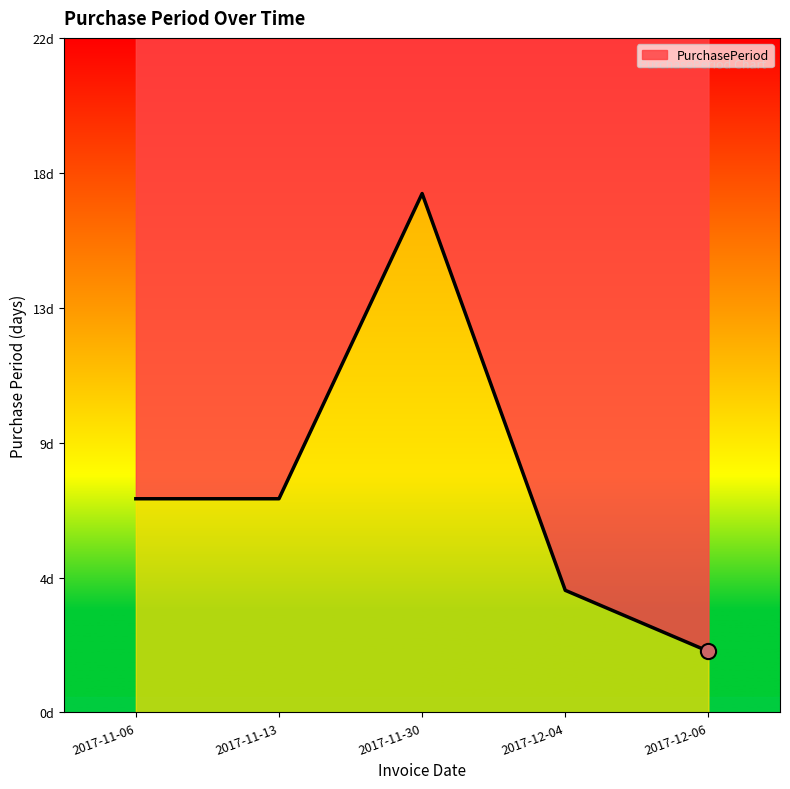

Between 2017-11-13 and 2017-11-06, which is larger?

2017-11-13